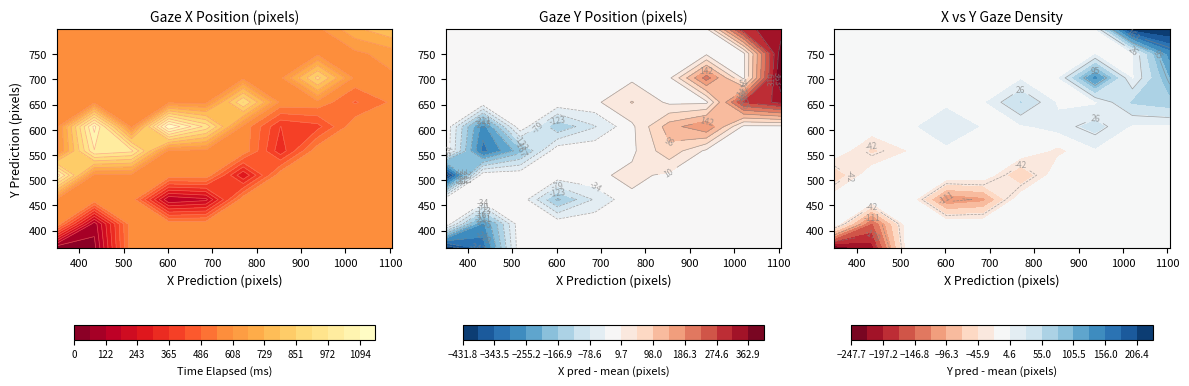

Between 6 and 9, which is larger?

9